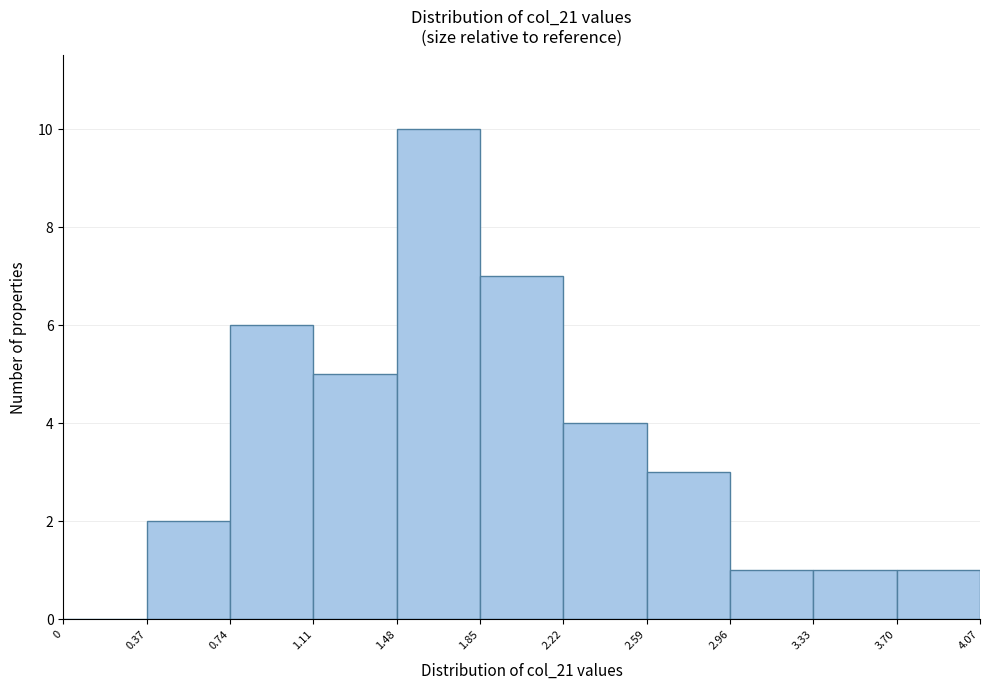

Over which range of the x-axis is the bar tallest?

1.48 to 1.85